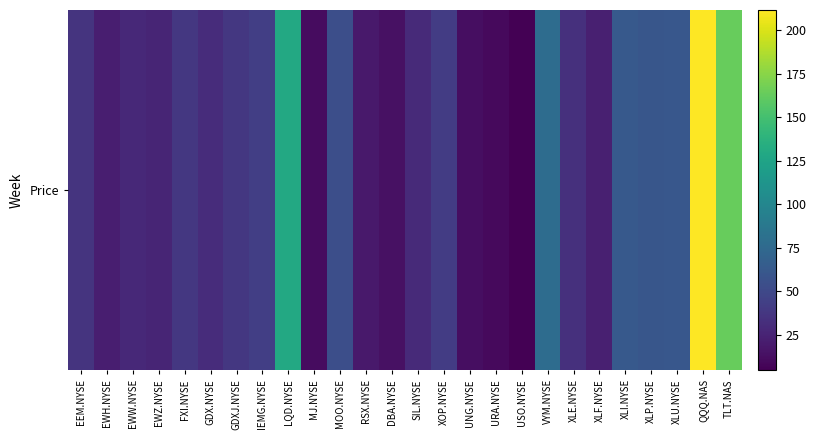

What is the greatest value displayed?

211.8